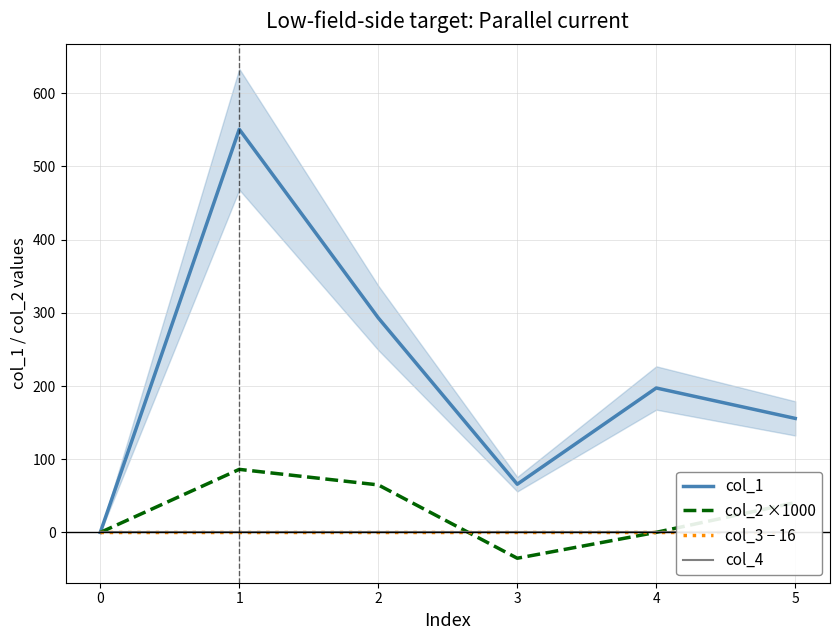

What is the difference between the maximum and minimum values in the col_2 ×1000 series?

121.4